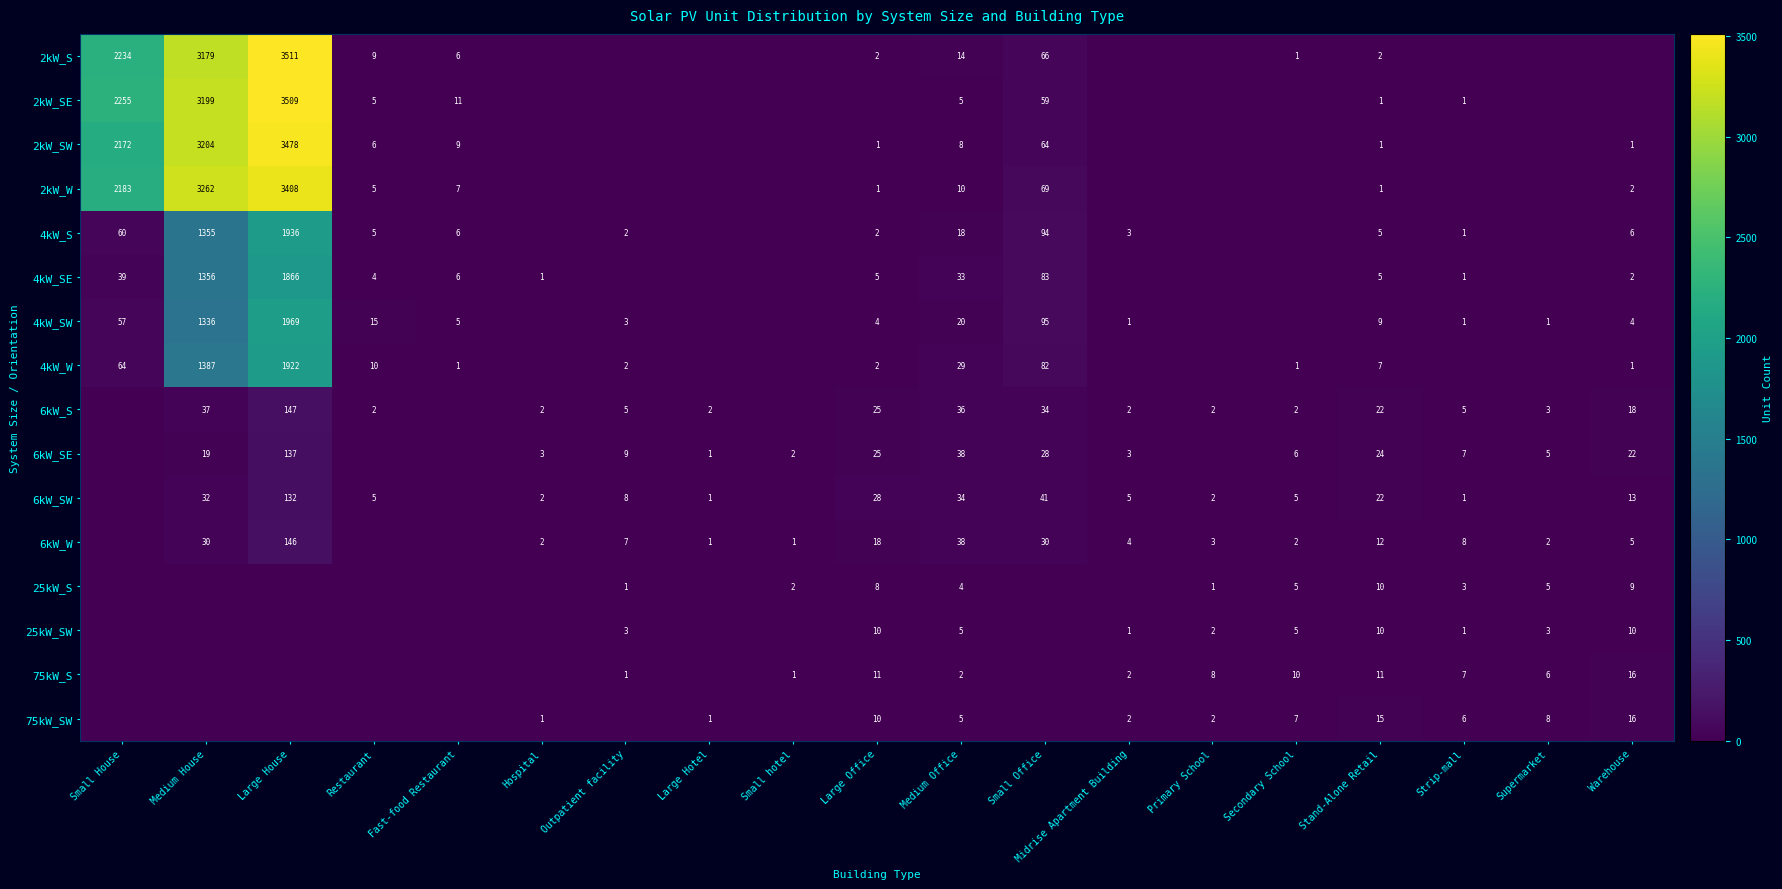

Which label corresponds to the largest value in the chart?

Large House